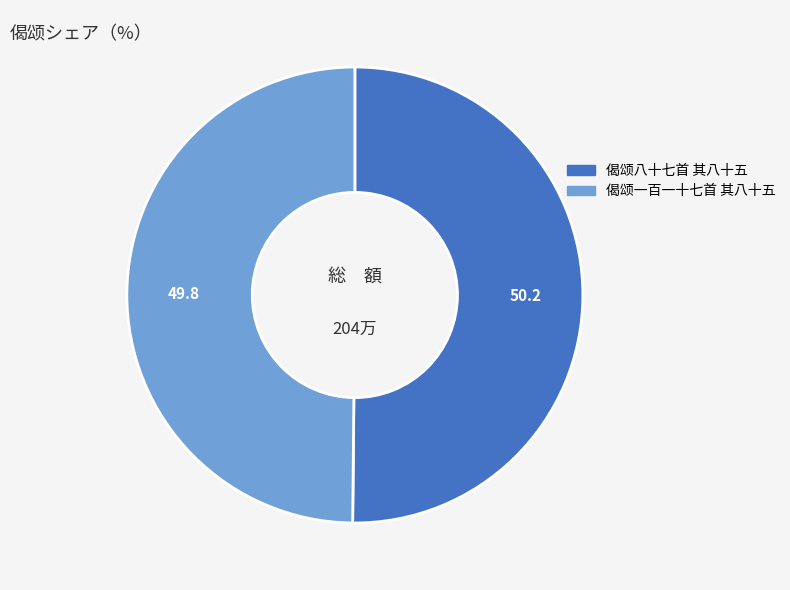

Is the sum of 偈颂一百一十七首 其八十五 and 偈颂八十七首 其八十五 greater than half?

Yes